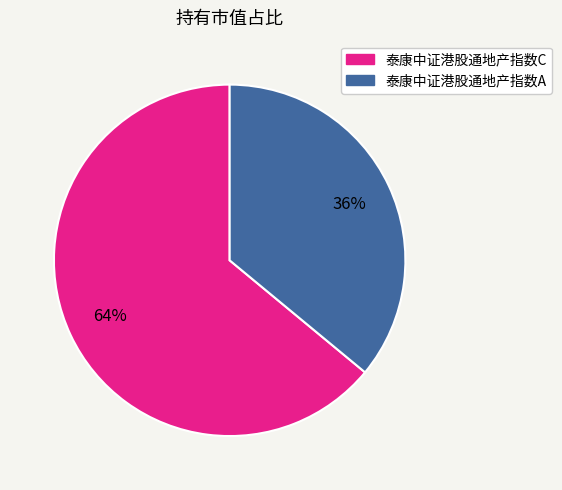

Do 泰康中证港股通地产指数C and 泰康中证港股通地产指数A together represent more than half of the pie?

Yes